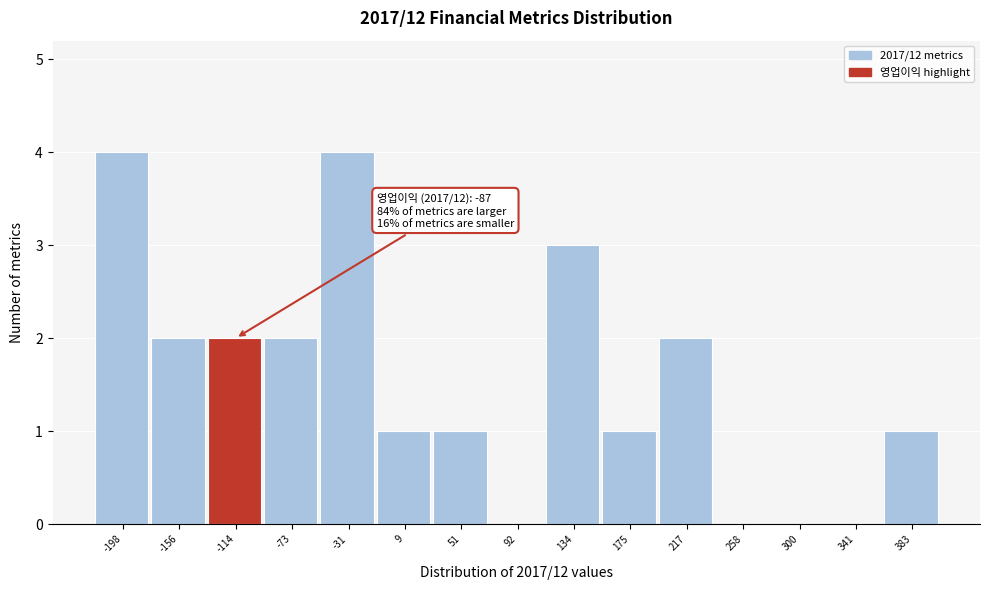

Reading left to right, extract all data points from this chart.

-198=4	-156=2	-114=2	-73=2	-31=4	9=1	51=1	92=0	134=3	175=1	217=2	258=0	300=0	341=0	383=1